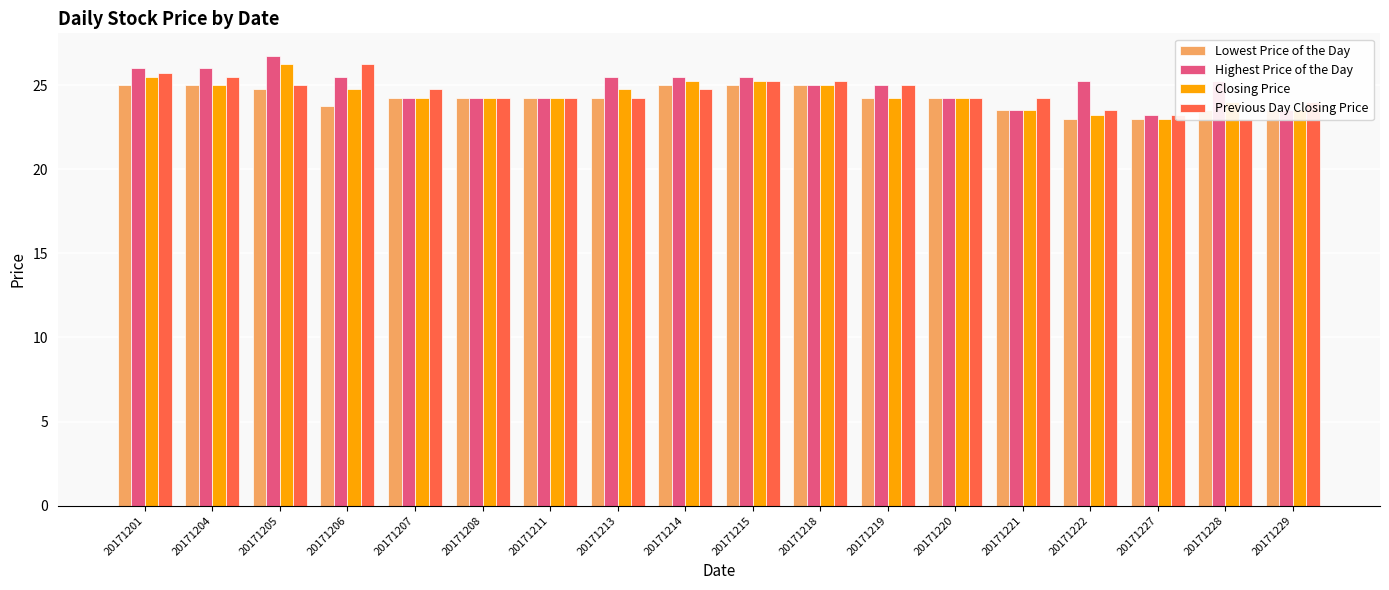

Which label corresponds to the smallest value in the chart?

20171222